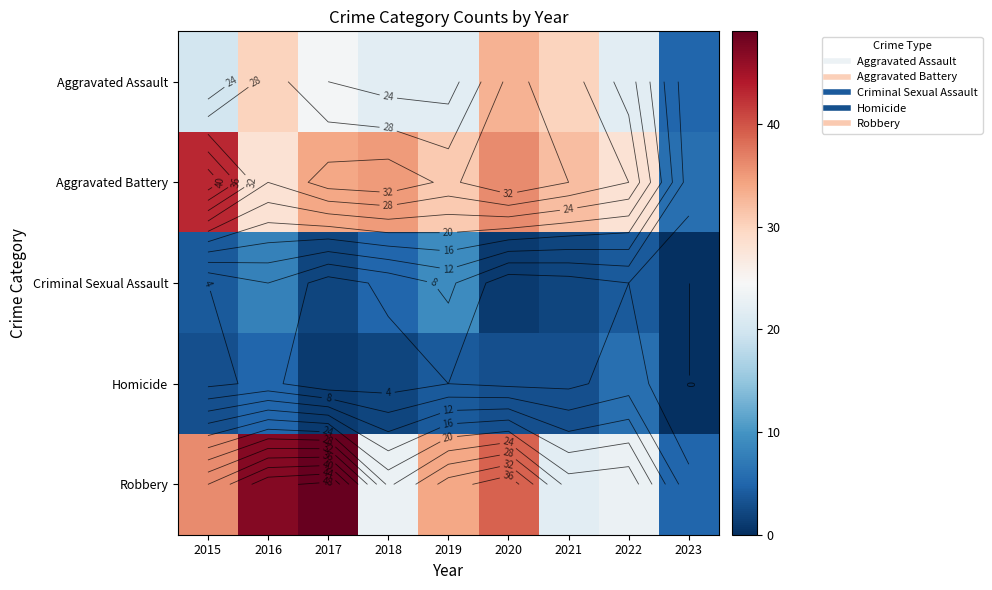

Which has a higher value, 2023 or 2018?

2018